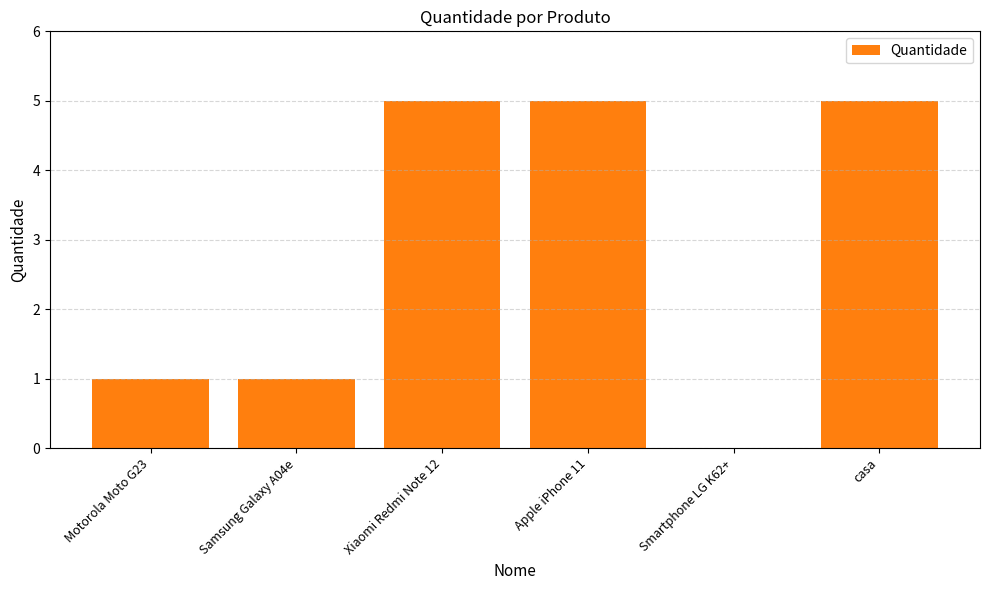

Is it true that the value at Motorola Moto G23 is 1?

True